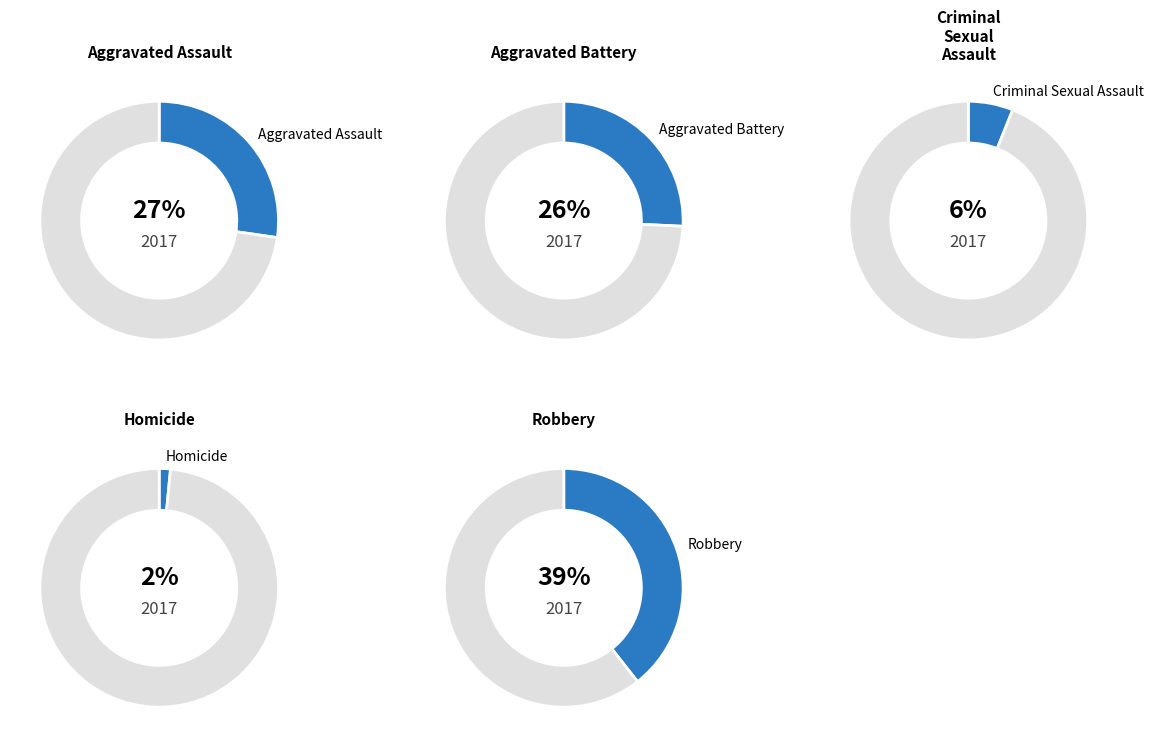

Is it true that Aggravated Battery is 40% of the pie?

False